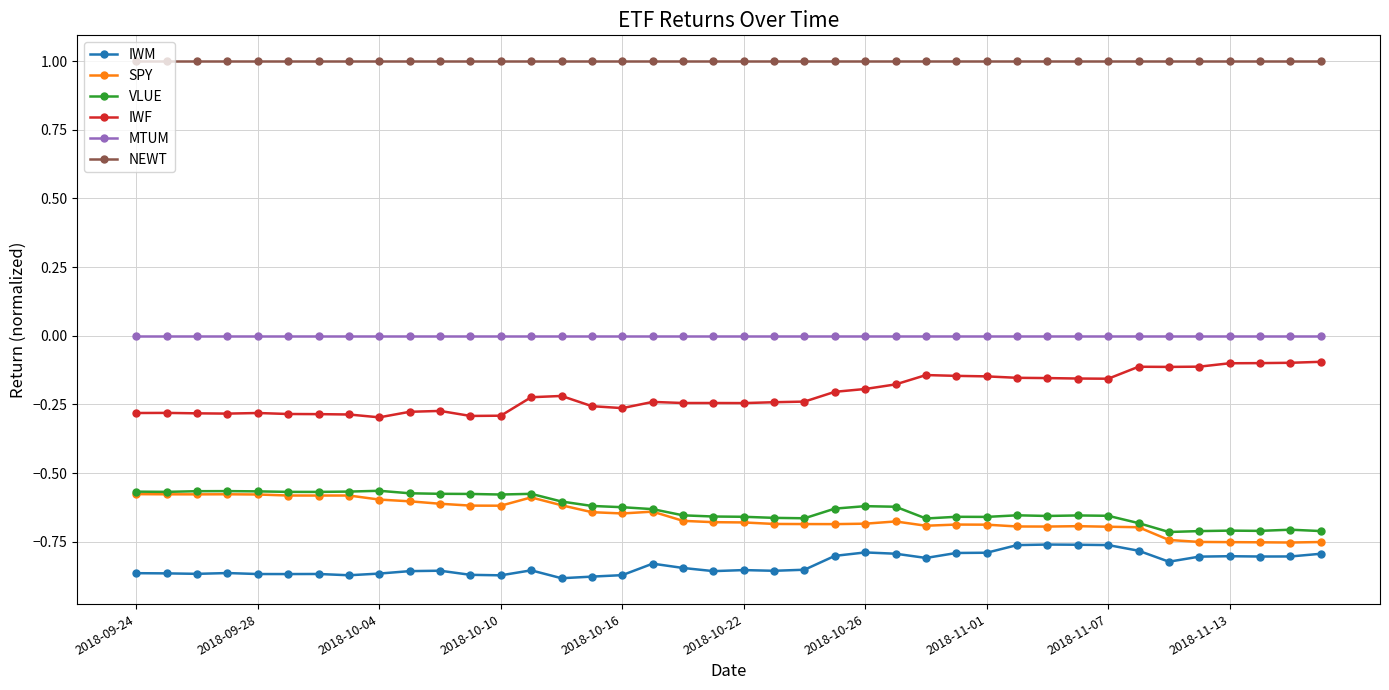

What is the greatest value displayed?

1.0